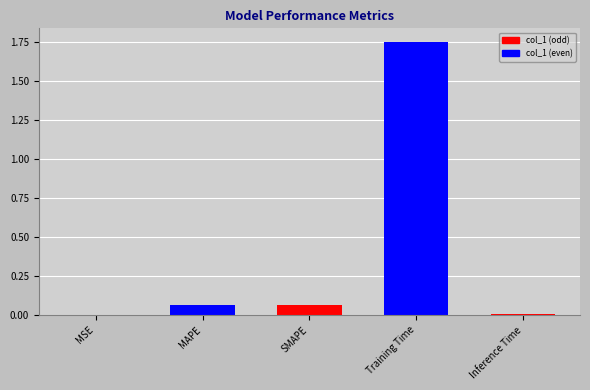

Is it true that the value at MAPE is 0.0?

False